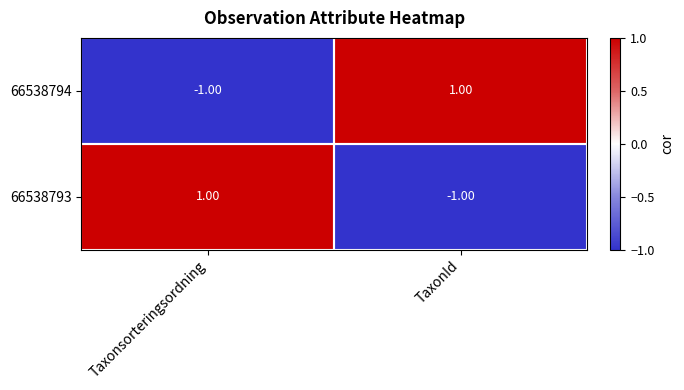

How many data points in 66538794 are less than 1?

1